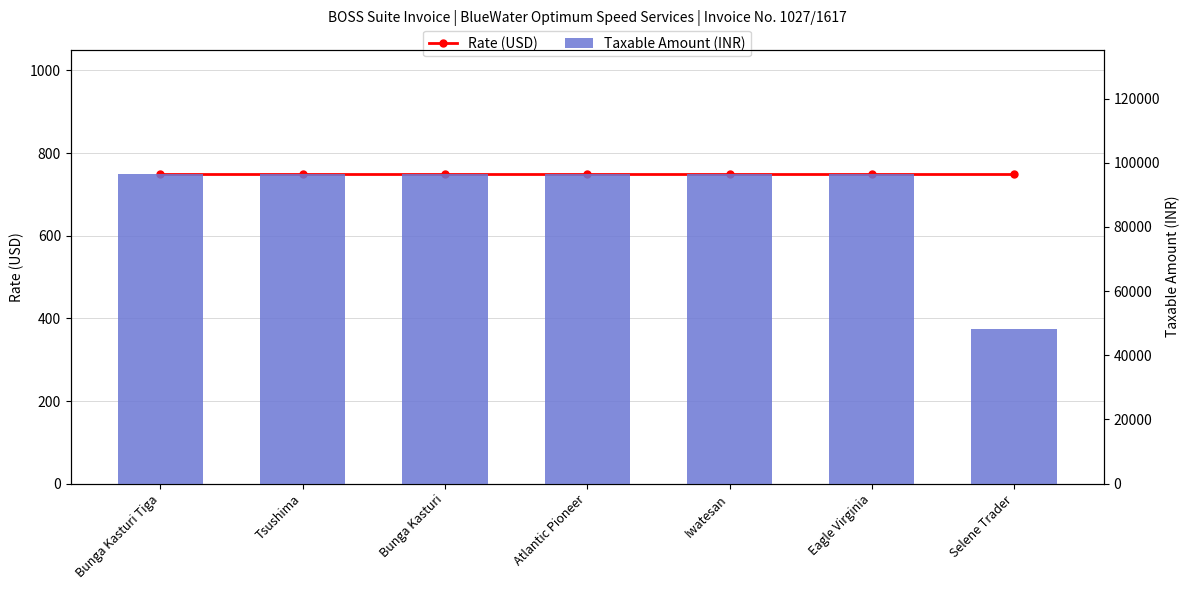

What is the label of the 5th bar from the right?

Bunga Kasturi